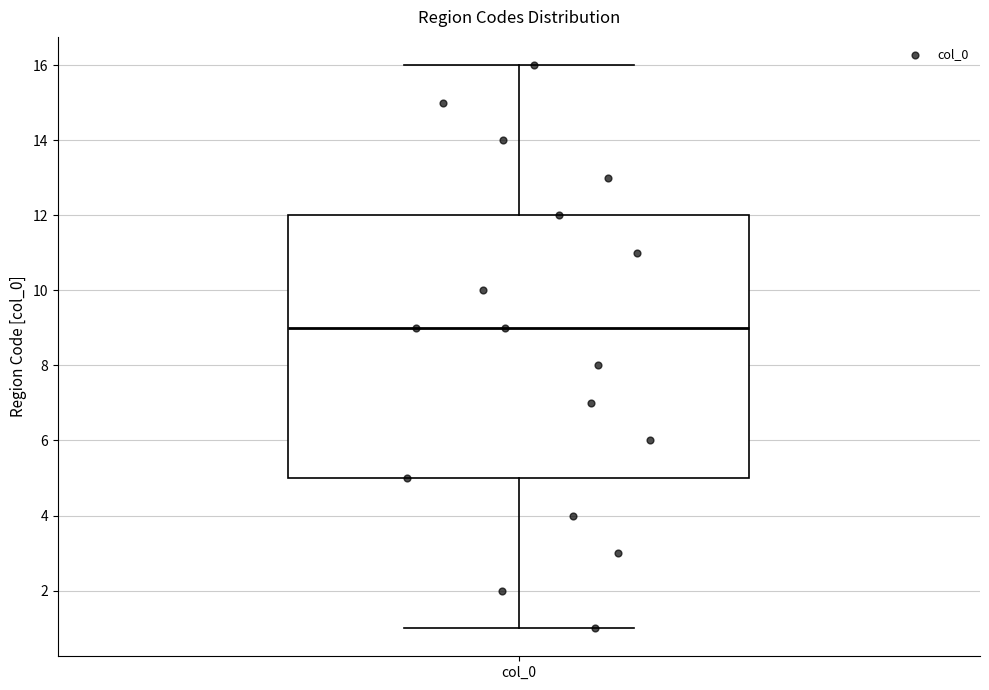

Read this box plot against the y-axis: the position of the median line, the range covered by the box, and the ends of both whiskers. The values are not printed on the chart, so give them approximately, as read against the axis.

median 9, box 5 to 12, whiskers 1 to 16